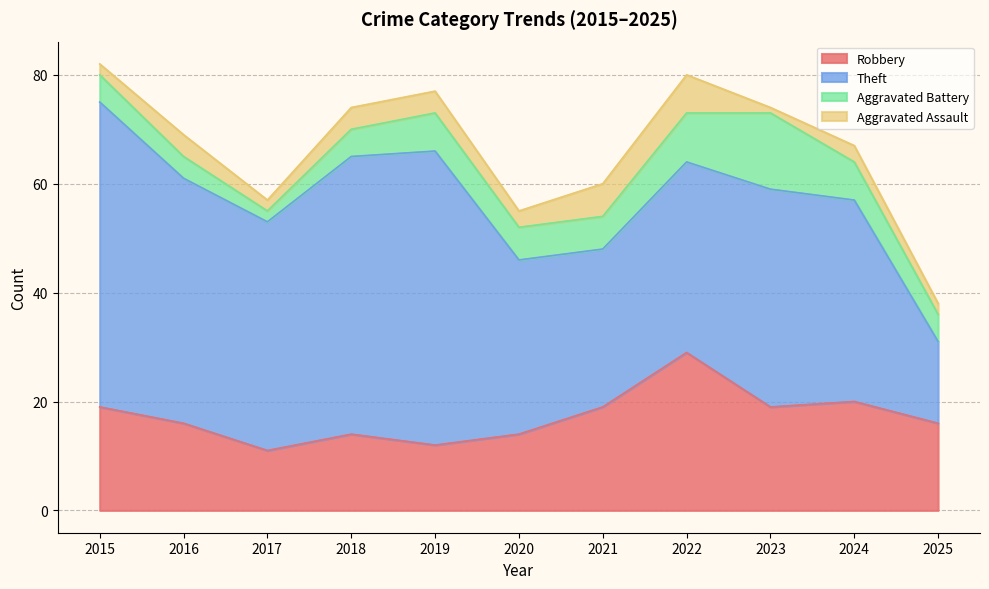

How many lines are shown in the chart?

4